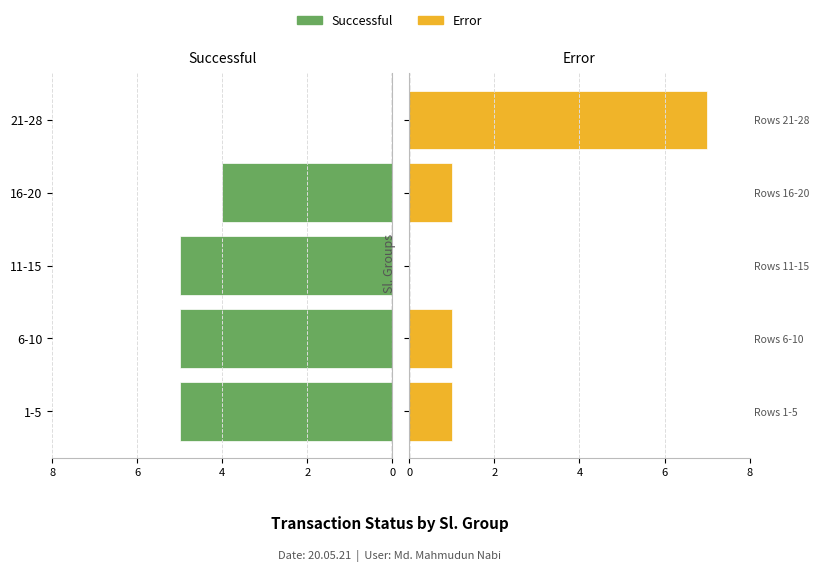

What is the sum of the Successful values at 16-20 and 1-5?

9